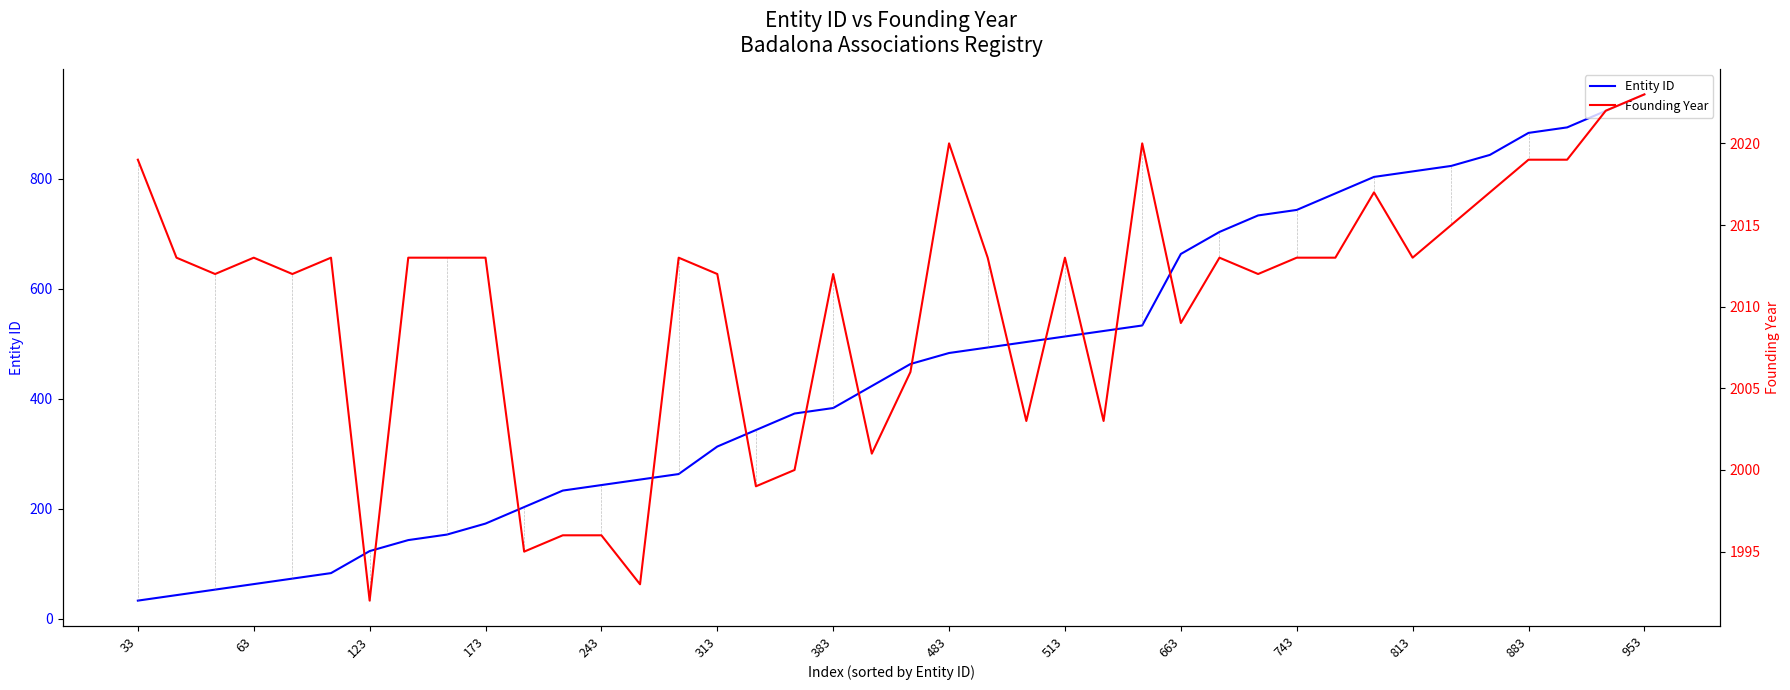

What is the total value across all series at 38?

2945